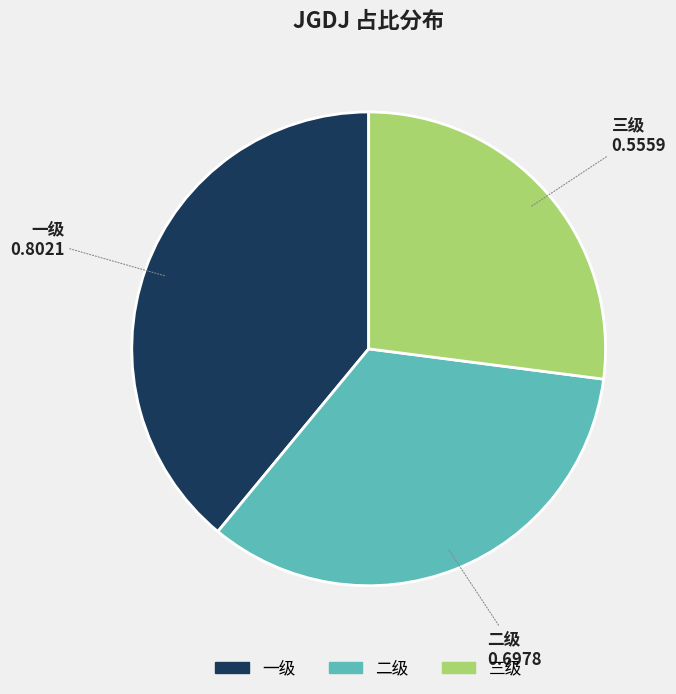

Is the sum of 三级 and 一级 greater than half?

Yes